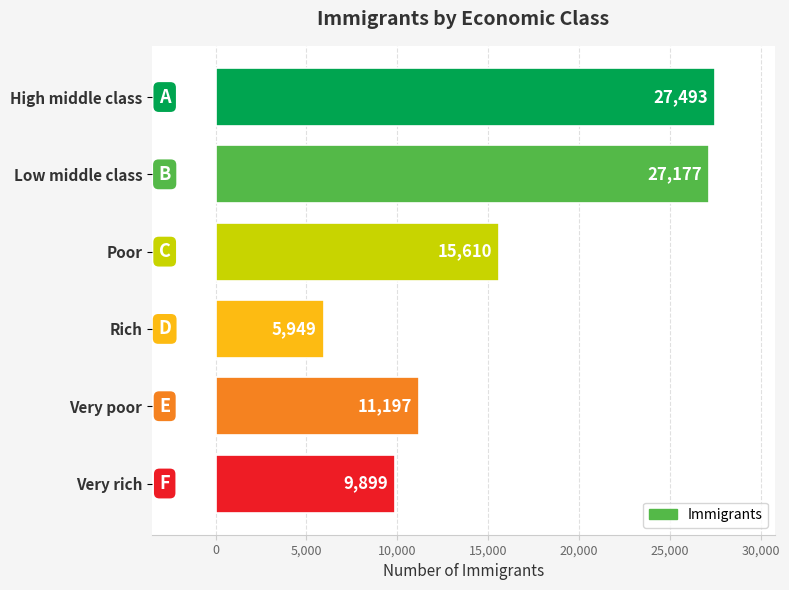

Reading bottom to top, list all the values displayed in this chart.

Very rich=9899	Very poor=11197	Rich=5949	Poor=15610	Low middle class=27177	High middle class=27493